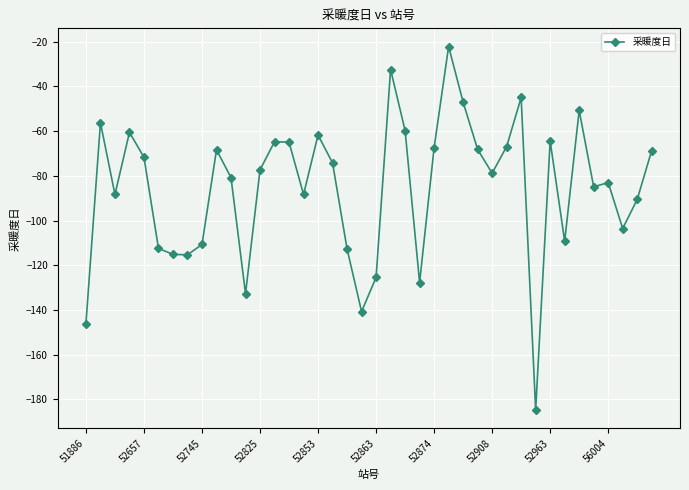

What is the value of the 7th point from the left?

-115.1